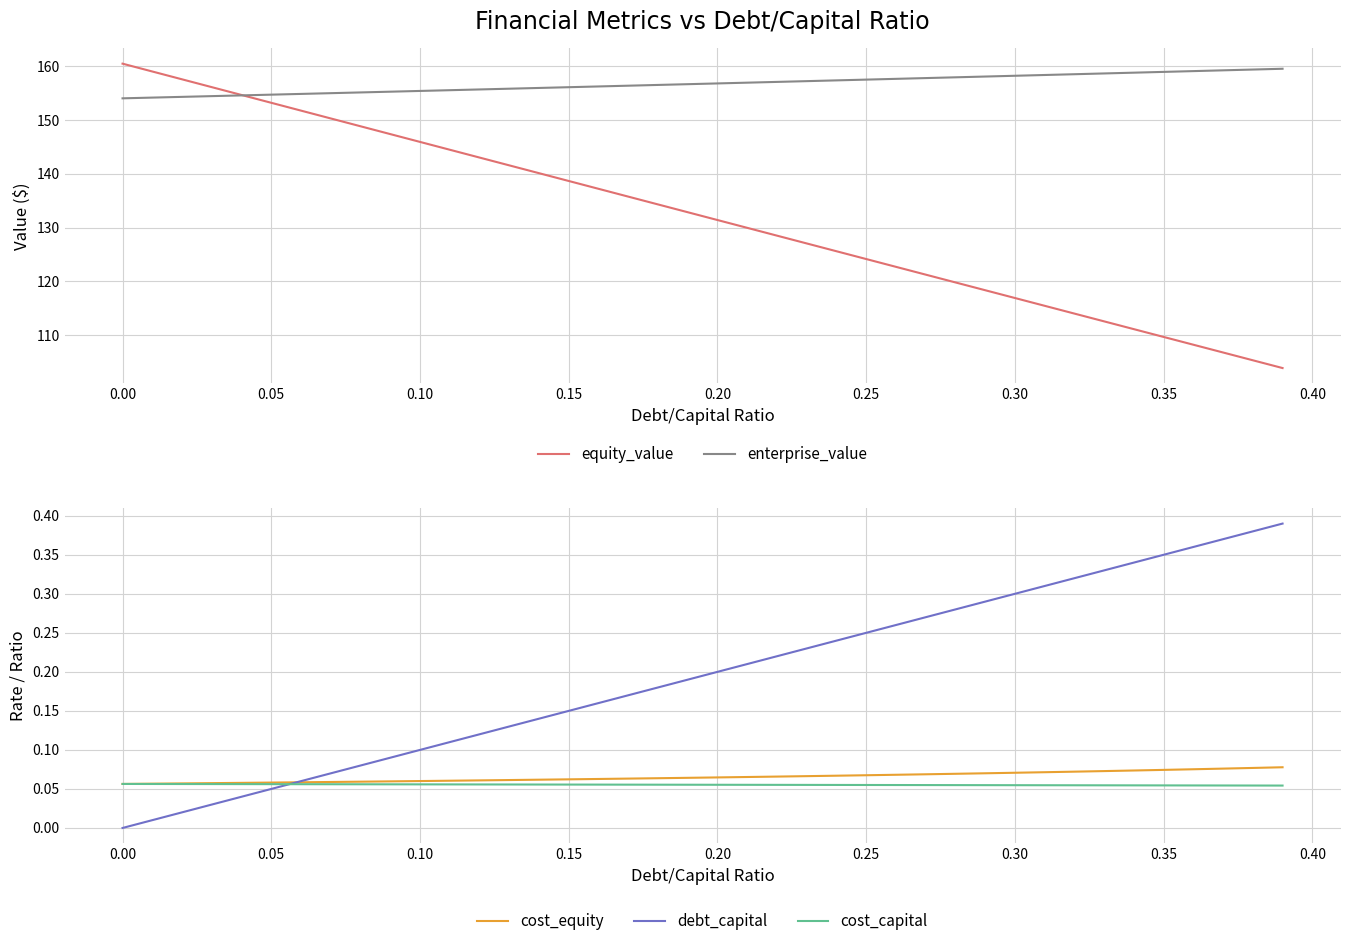

How many distinct data groups are displayed?

5